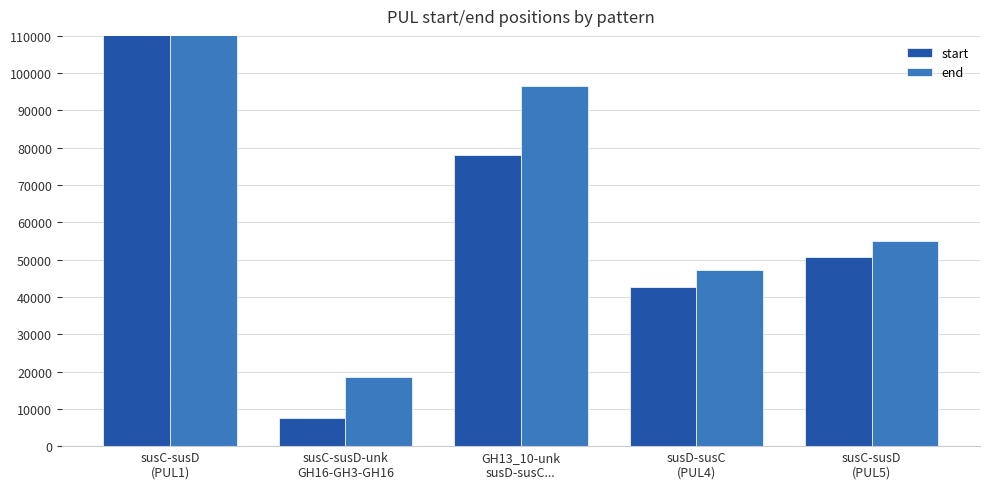

Where is start nearest to the value 182073?

GH13_10-unk
susD-susC...